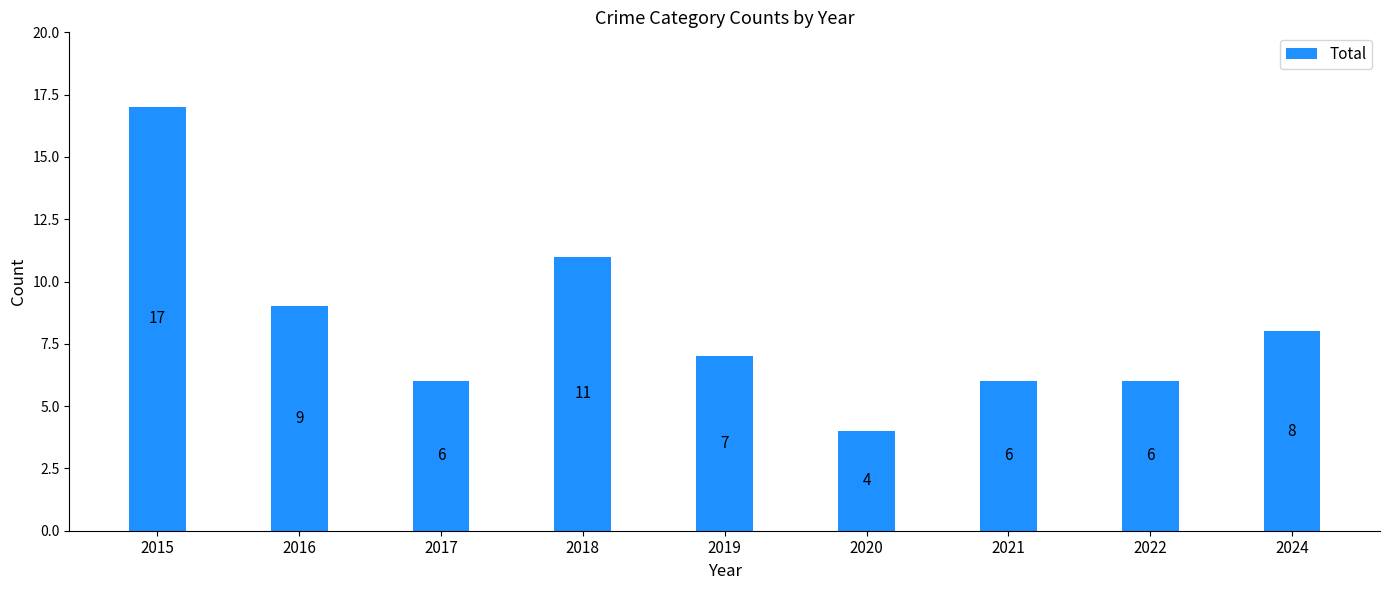

What is the ratio of the value at 2021 to the value at 2017?

1.0